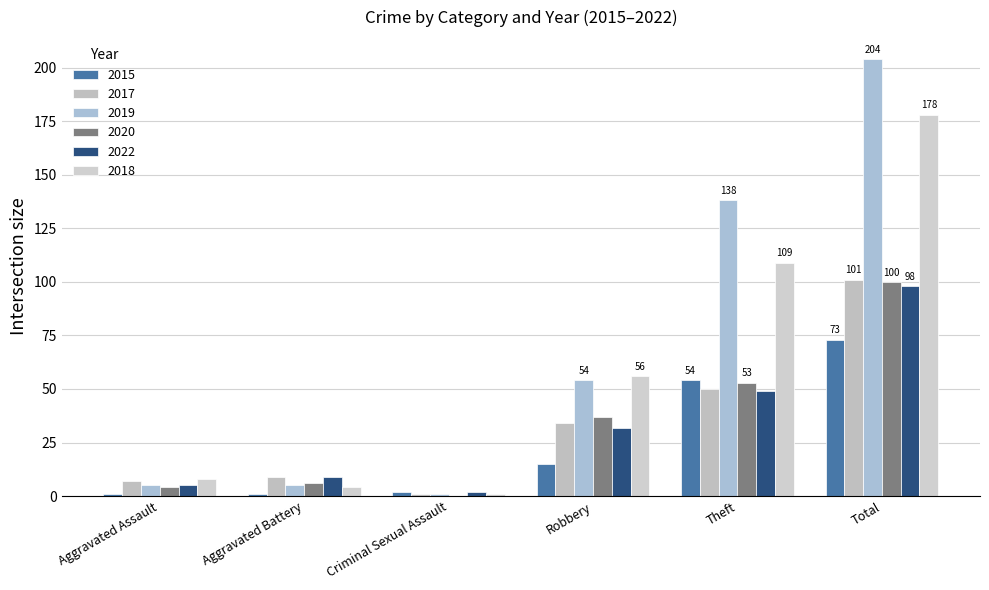

Count the number of data series in this chart.

6